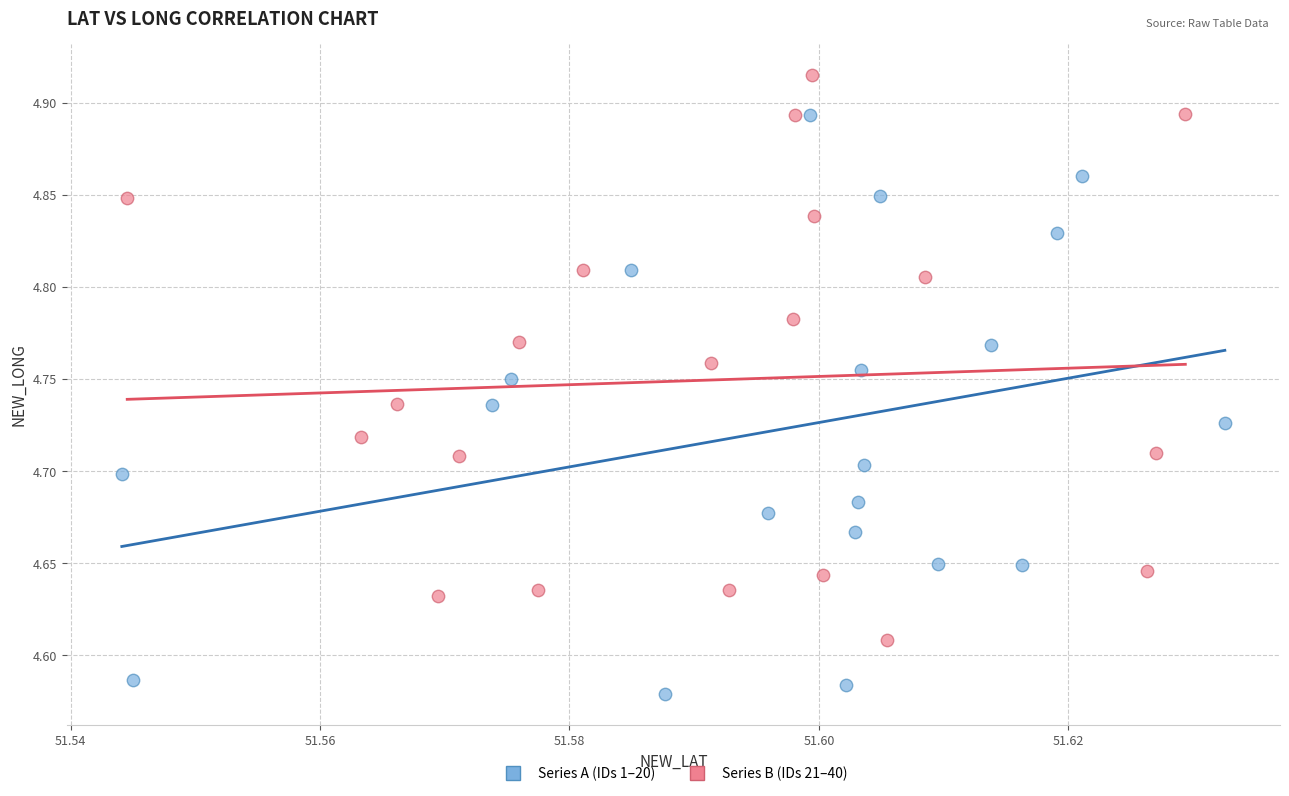

Which series reaches the minimum Y coordinate?

Series A (IDs 1–20)